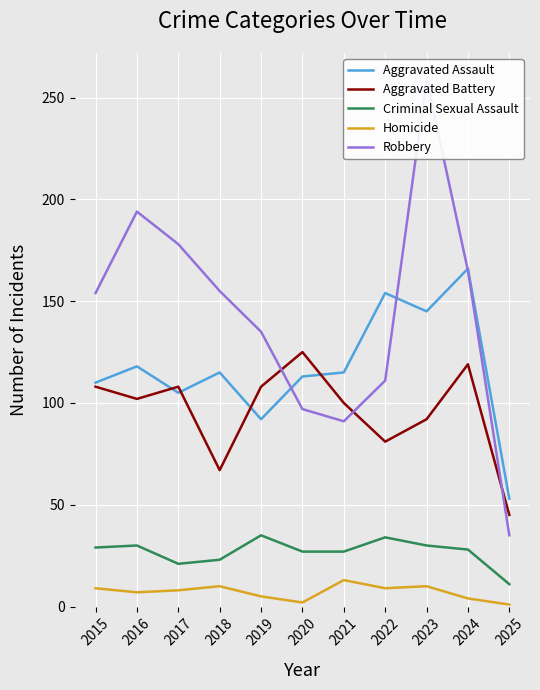

How many lines are shown in the chart?

5